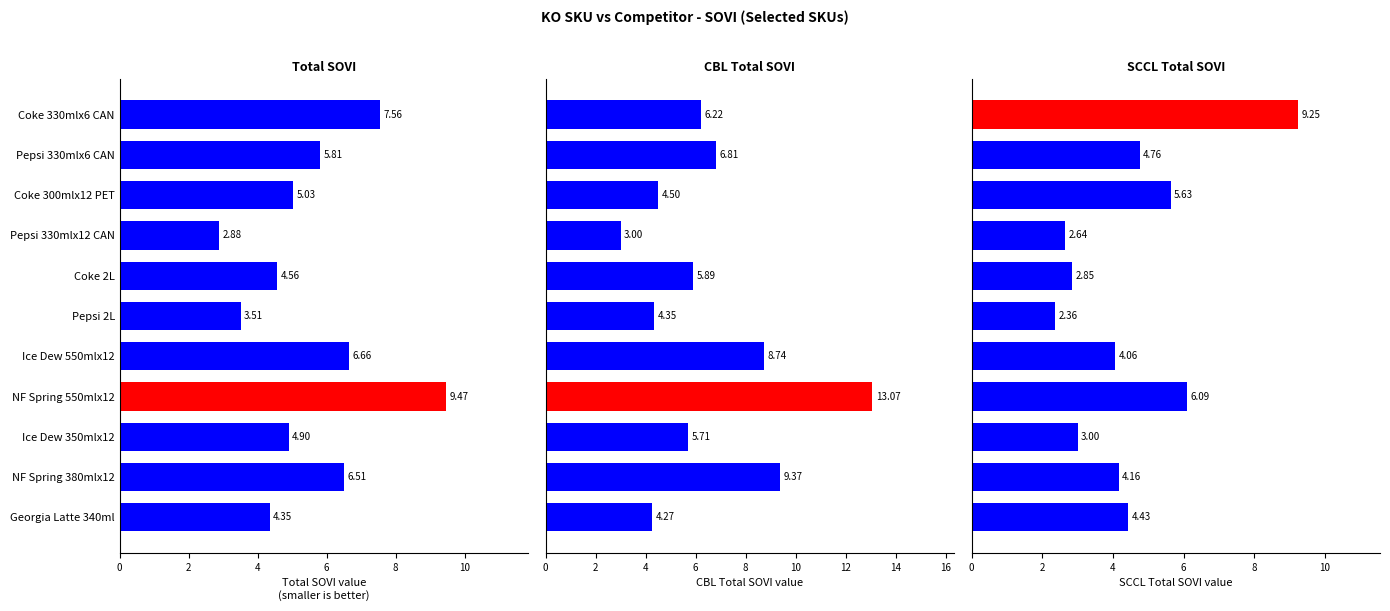

The CBL Total series shows 7.0 at NF Spring 550mlx12. True or false?

False